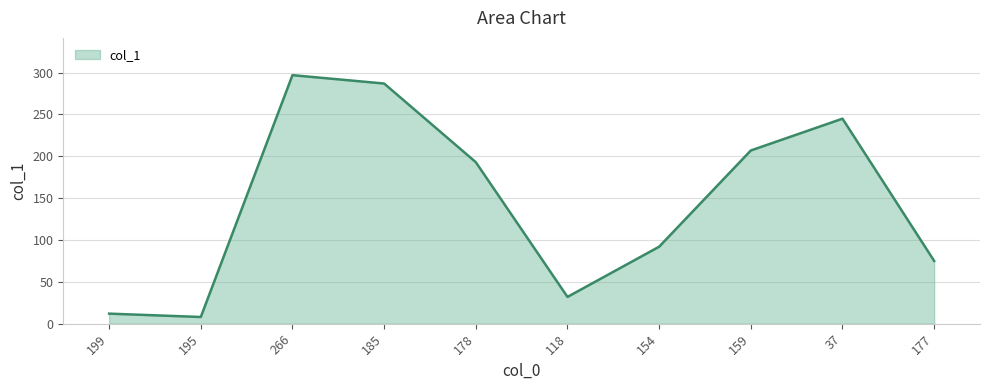

At which label does the data first exceed 193?

266